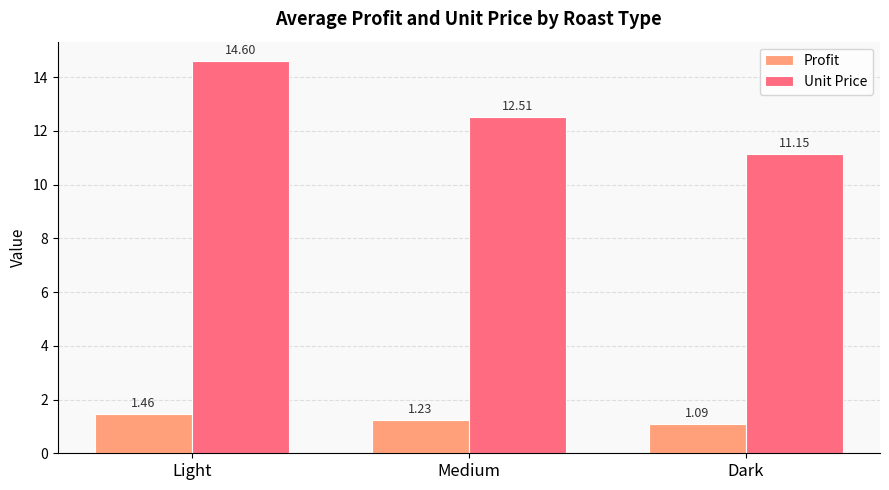

At which category does the chart reach its minimum across all series?

Dark